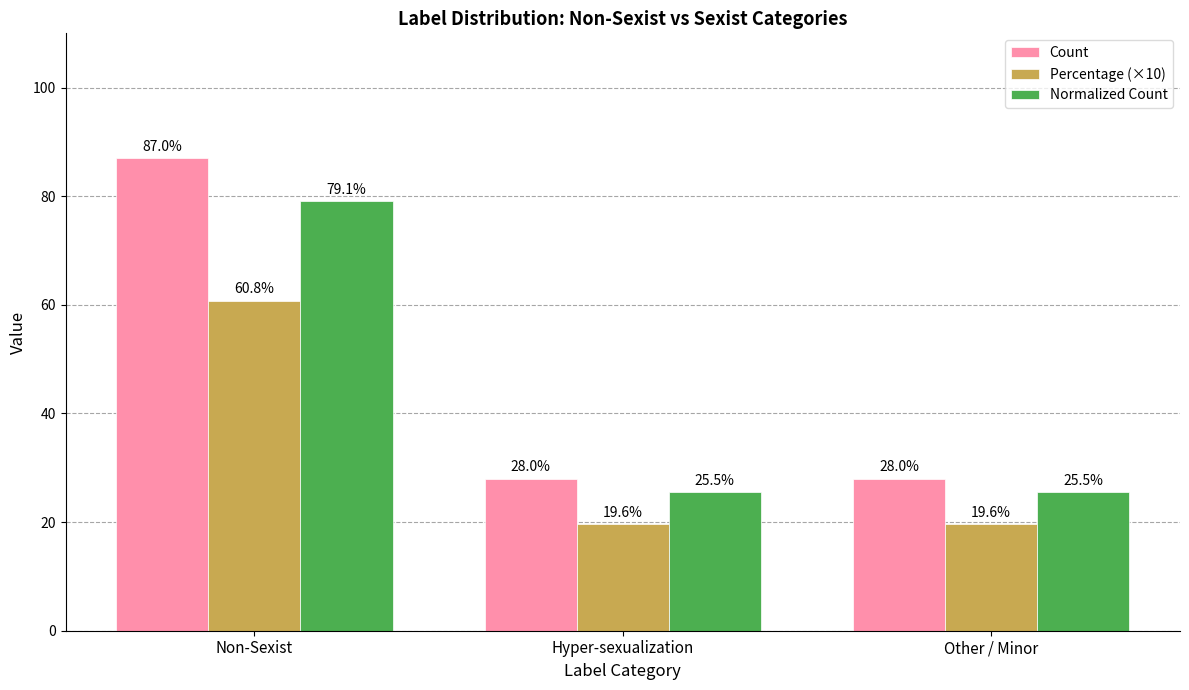

Is it true that Percentage (×10) equals 9.0 at Hyper-sexualization?

False